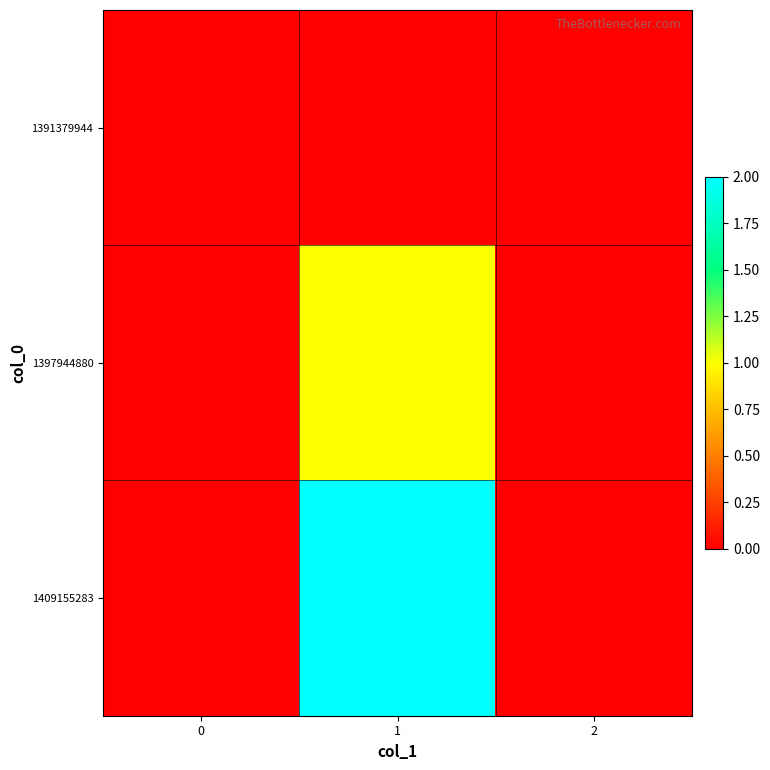

Reading left to right, extract all data points from this chart.

1391379944: 0=0	1=0	2=0
1397944880: 0=0	1=1	2=0
1409155283: 0=0	1=2	2=0